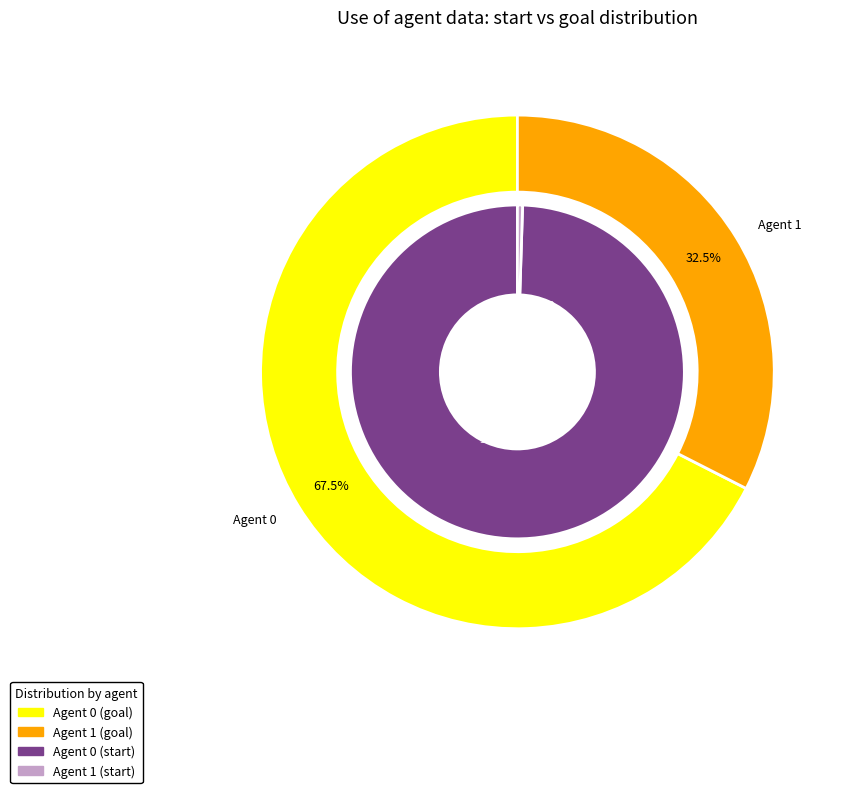

To the nearest percent, what is the average slice percentage?

50%